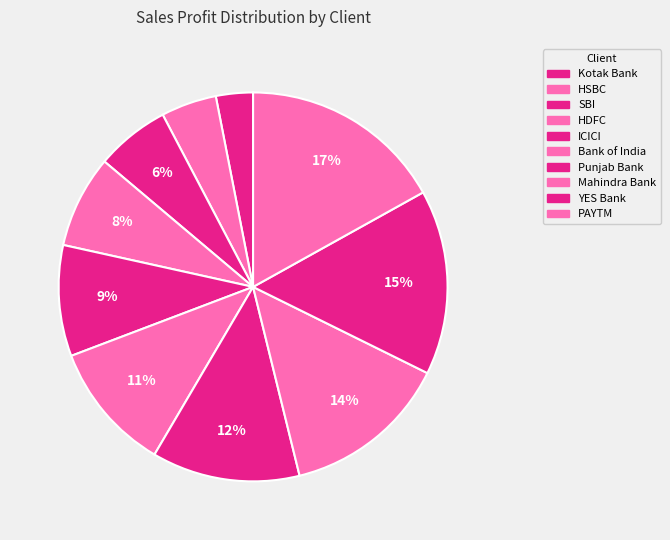

How many segments does this pie chart have?

10